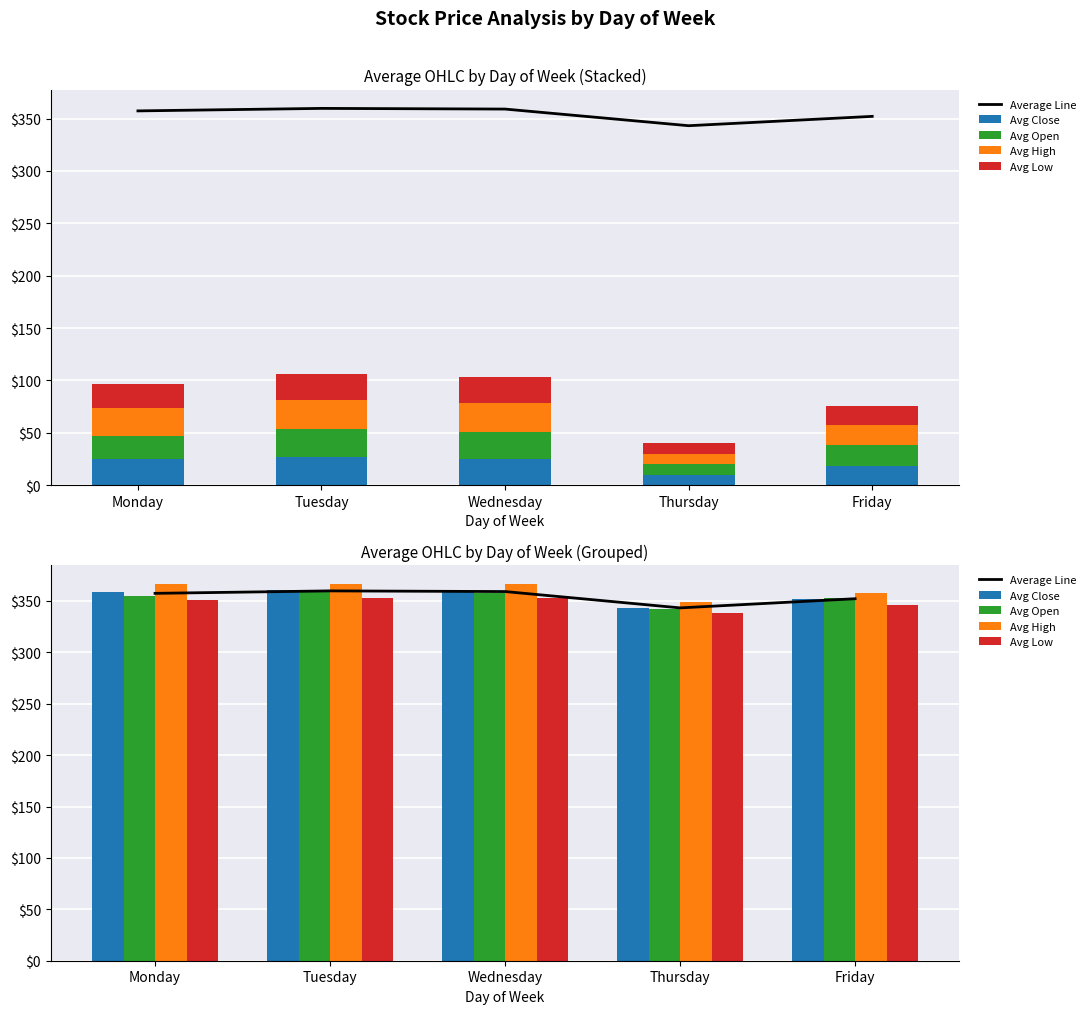

At which category is the sum across all series the highest?

Tuesday